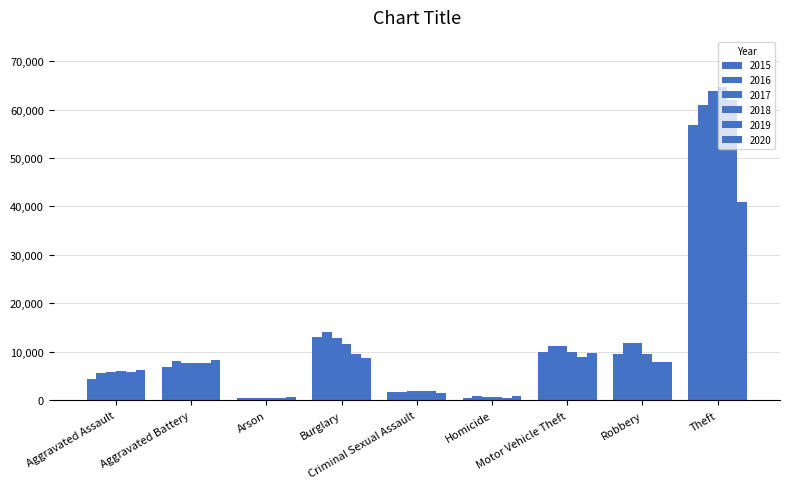

What is the difference between the highest and lowest values at Arson?

216